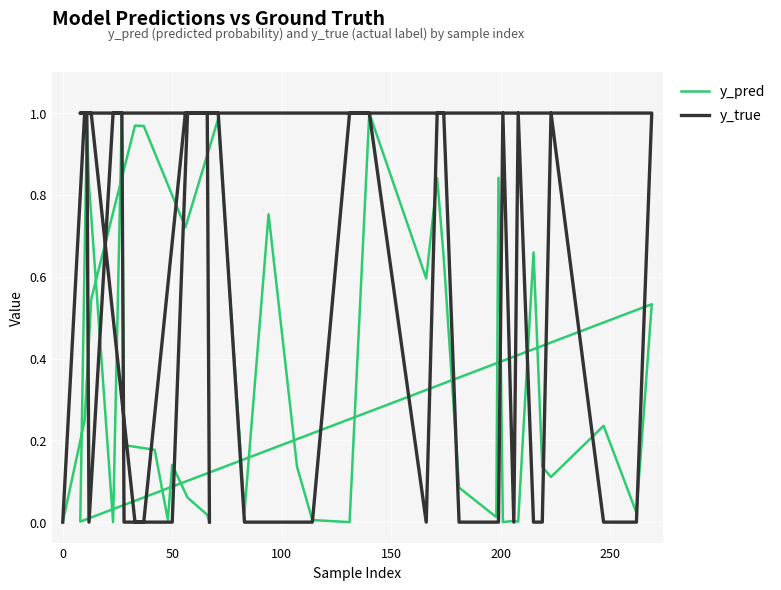

How many interior local valleys does the y_pred series have?

12